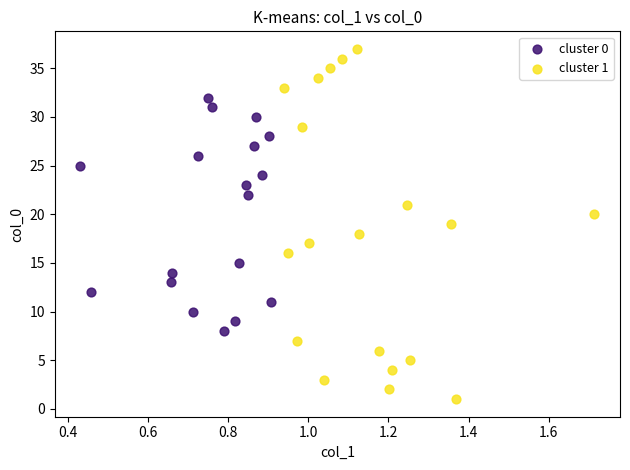

Which series reaches the maximum Y coordinate?

cluster 1